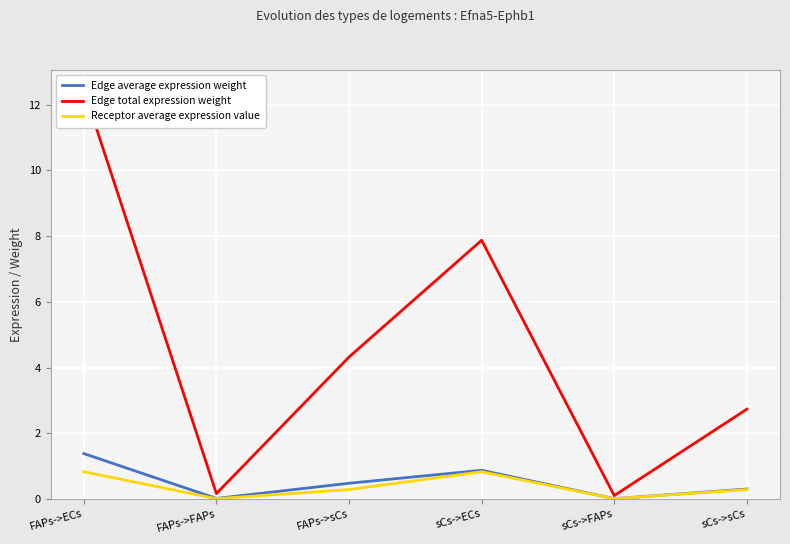

At which category does Edge average expression weight reach its first local valley?

FAPs->FAPs